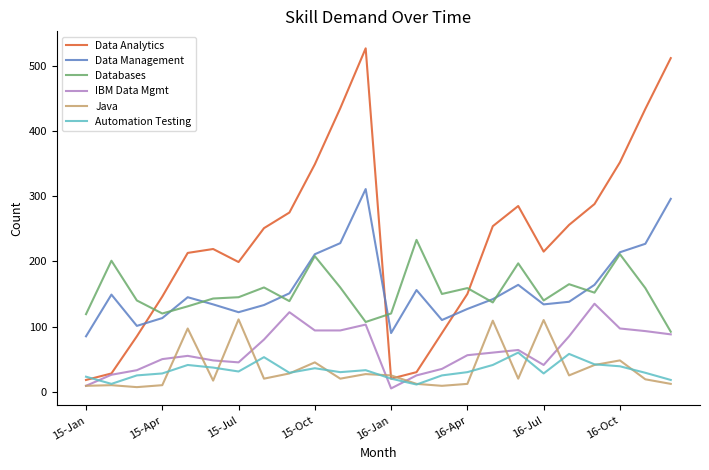

What is the sum of all Databases values?

3688